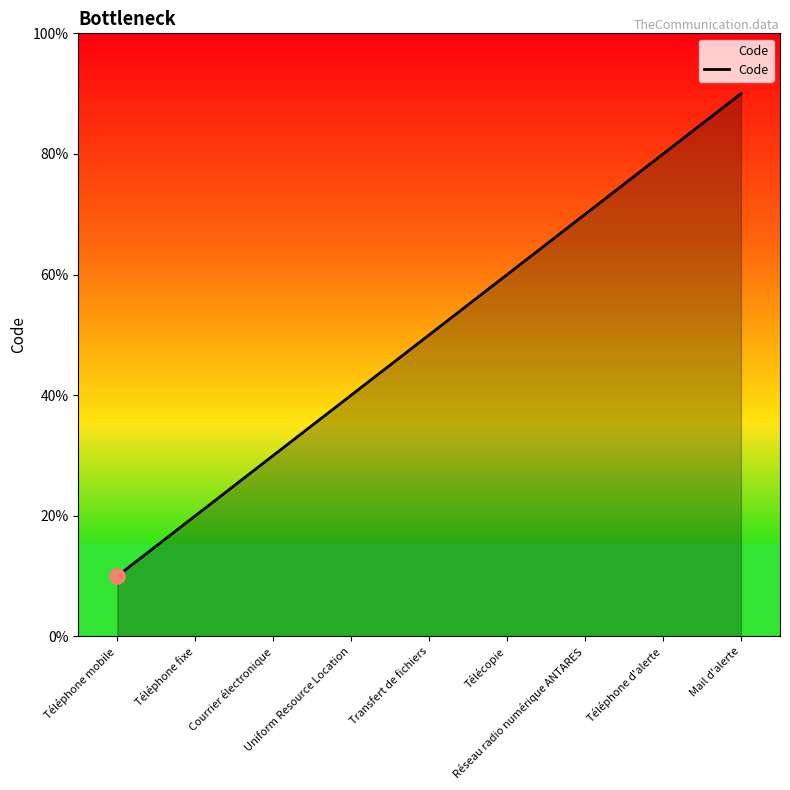

Approximately how many times larger is the value at Mail d'alerte compared to Transfert de fichiers?

1.8